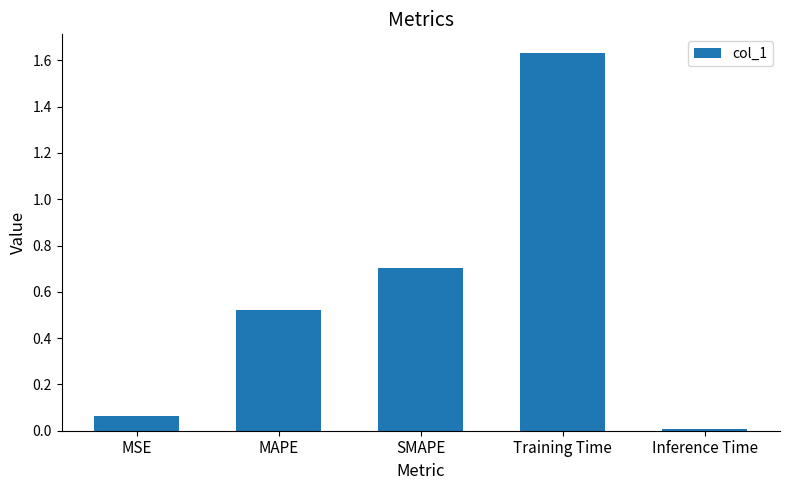

What is the average value?

0.6